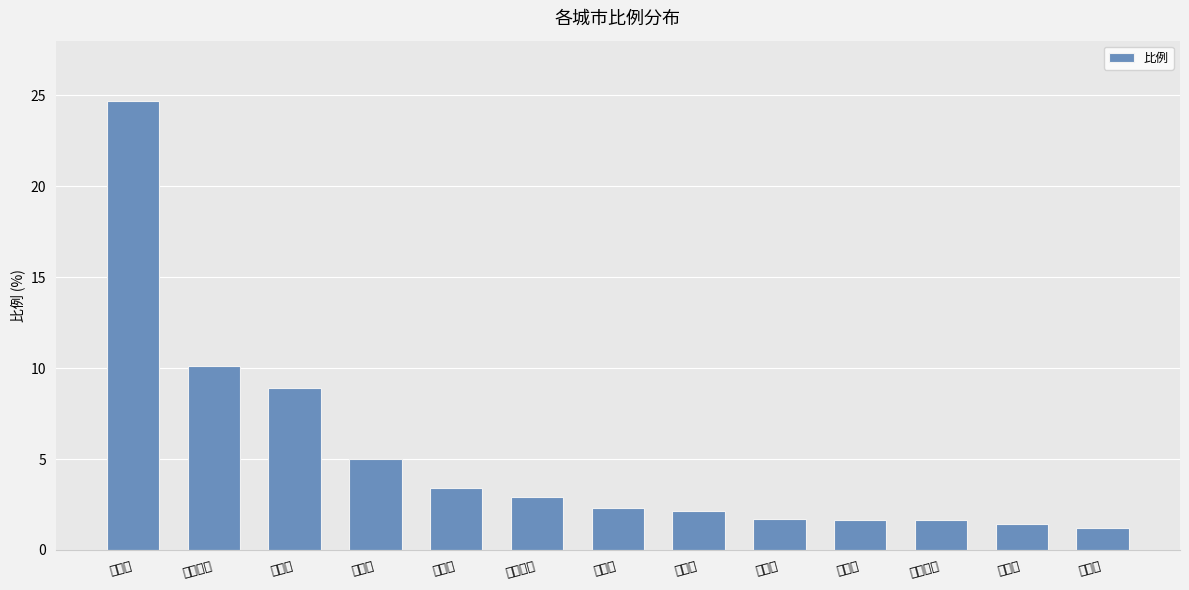

True or false: the data shows 2.3 at 沧州市.

True